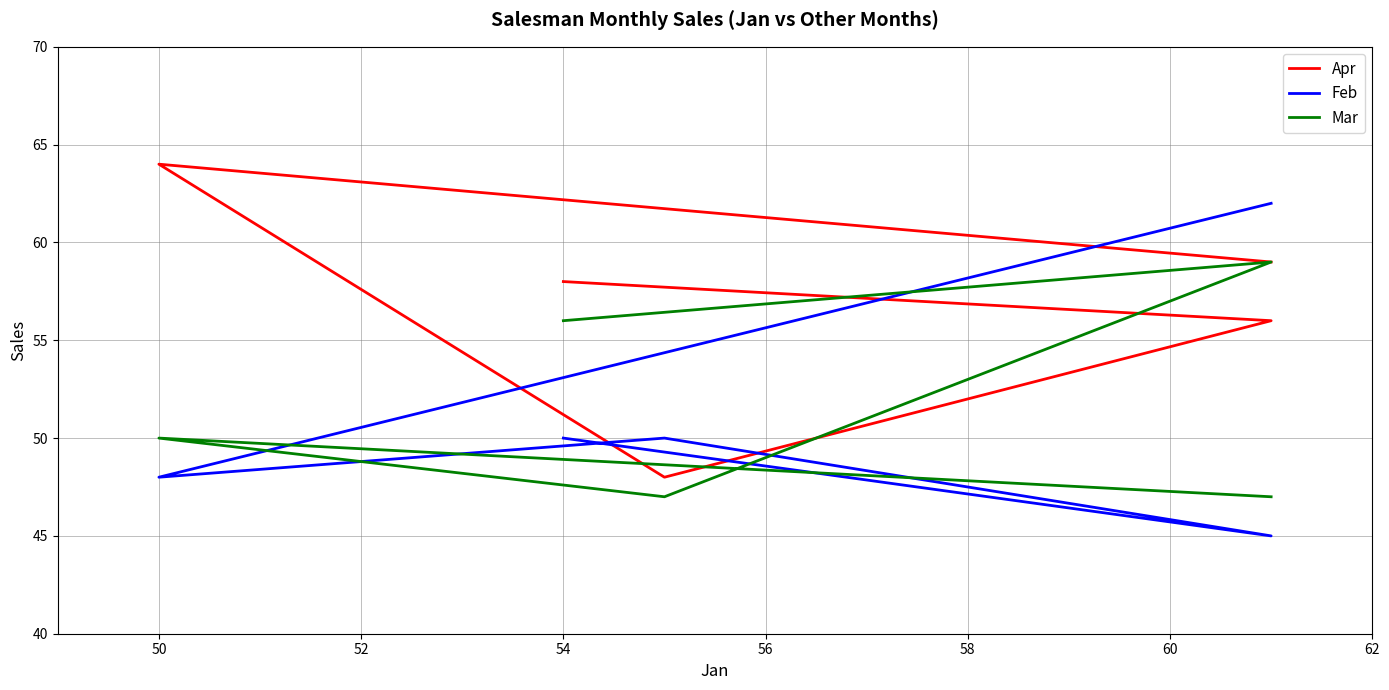

True or false: Apr has a value of 92 at 48.

False